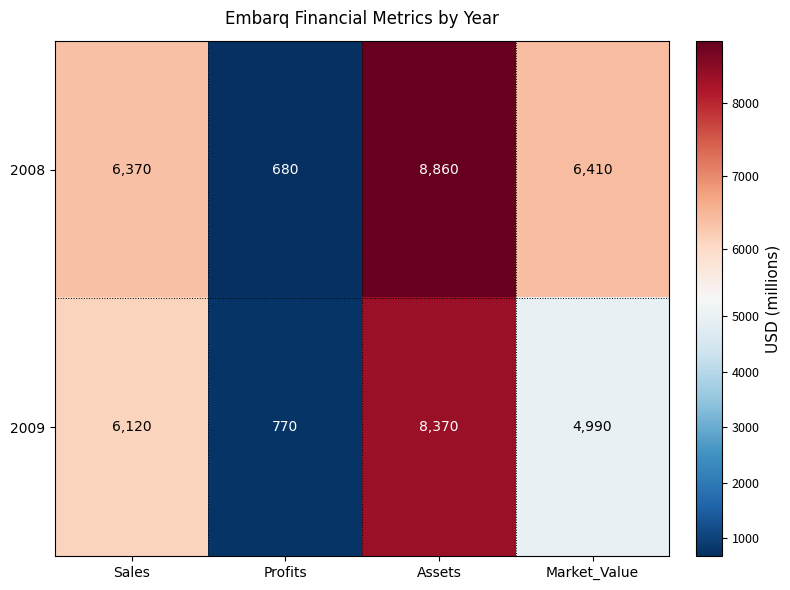

The 2008 series shows 9325 at Sales. True or false?

False